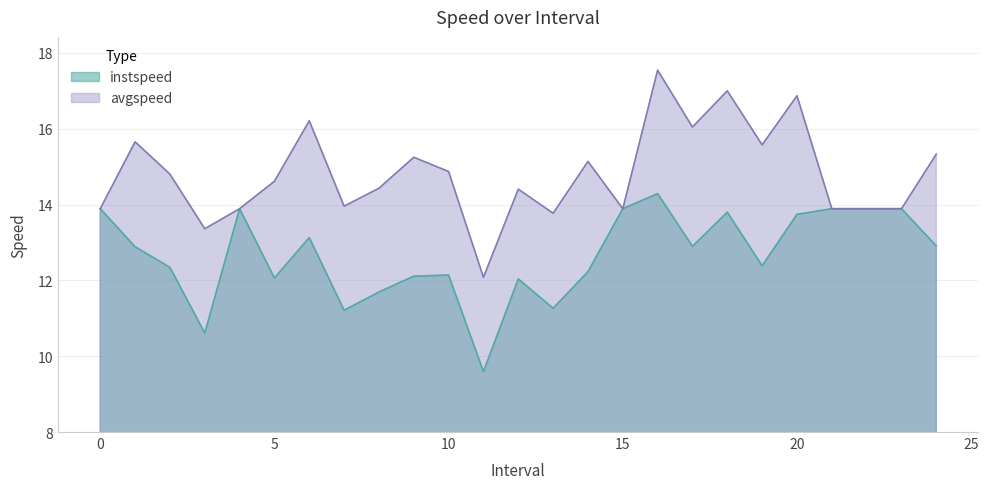

Which has a higher value, 6.0 or 14.0?

6.0